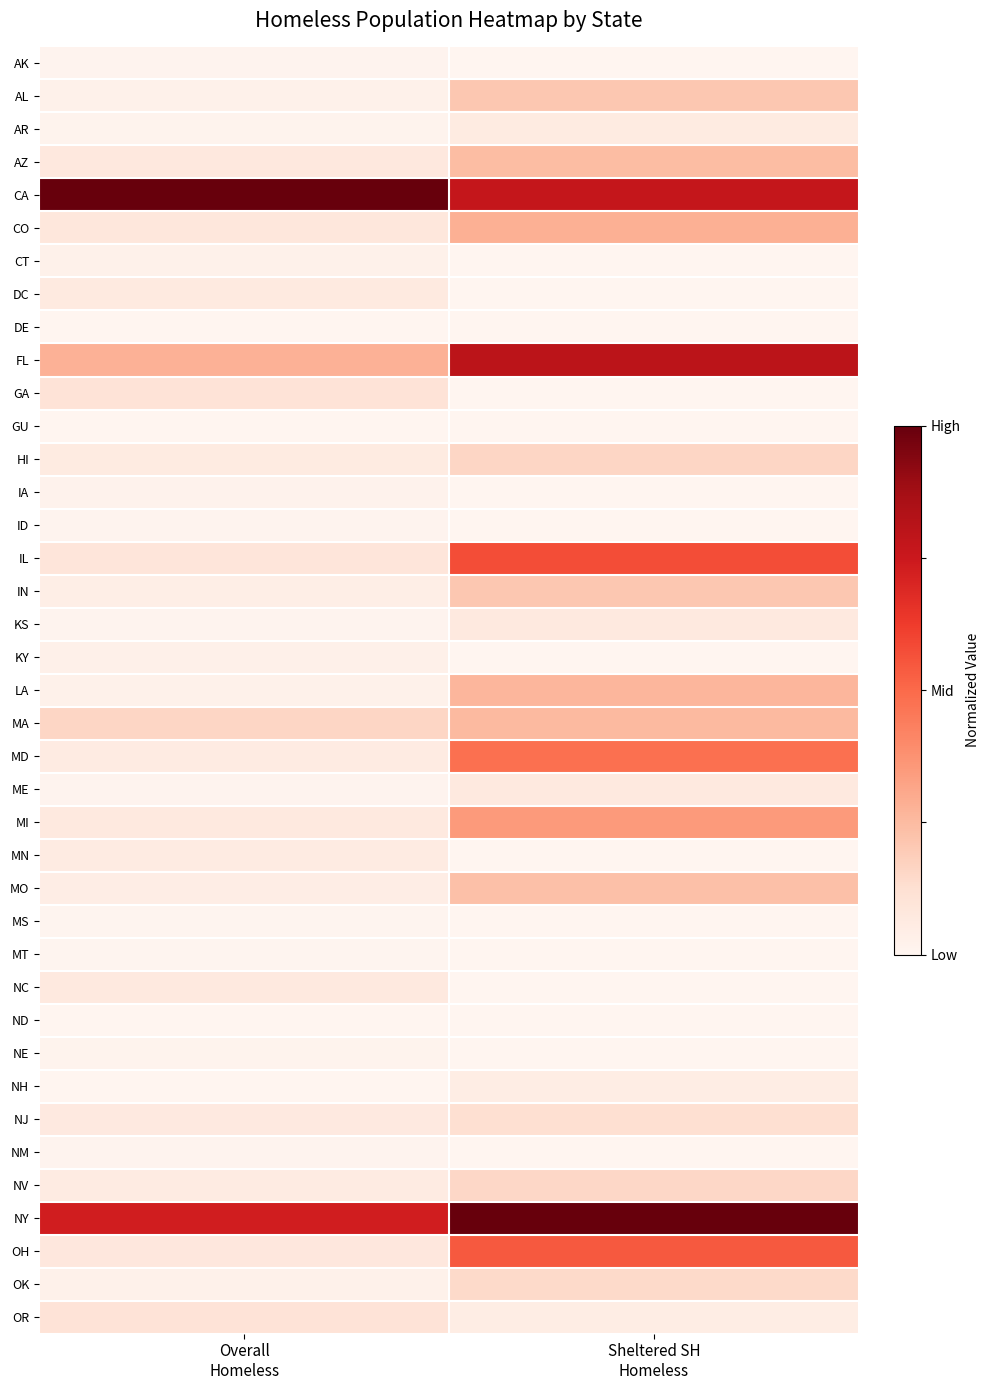

Reading left to right, list all the values displayed in this chart.

AK: Overall
Homeless=0.0	Sheltered SH
Homeless=0.0
AL: Overall
Homeless=0.0	Sheltered SH
Homeless=0.2
AR: Overall
Homeless=0.0	Sheltered SH
Homeless=0.1
AZ: Overall
Homeless=0.1	Sheltered SH
Homeless=0.2
CA: Overall
Homeless=1.0	Sheltered SH
Homeless=0.8
CO: Overall
Homeless=0.1	Sheltered SH
Homeless=0.3
CT: Overall
Homeless=0.0	Sheltered SH
Homeless=0.0
DC: Overall
Homeless=0.1	Sheltered SH
Homeless=0.0
DE: Overall
Homeless=0.0	Sheltered SH
Homeless=0.0
FL: Overall
Homeless=0.3	Sheltered SH
Homeless=0.8
GA: Overall
Homeless=0.1	Sheltered SH
Homeless=0.0
GU: Overall
Homeless=0.0	Sheltered SH
Homeless=0.0
HI: Overall
Homeless=0.1	Sheltered SH
Homeless=0.2
IA: Overall
Homeless=0.0	Sheltered SH
Homeless=0.0
ID: Overall
Homeless=0.0	Sheltered SH
Homeless=0.0
IL: Overall
Homeless=0.1	Sheltered SH
Homeless=0.6
IN: Overall
Homeless=0.0	Sheltered SH
Homeless=0.2
KS: Overall
Homeless=0.0	Sheltered SH
Homeless=0.1
KY: Overall
Homeless=0.0	Sheltered SH
Homeless=0.0
LA: Overall
Homeless=0.0	Sheltered SH
Homeless=0.3
MA: Overall
Homeless=0.2	Sheltered SH
Homeless=0.3
MD: Overall
Homeless=0.1	Sheltered SH
Homeless=0.5
ME: Overall
Homeless=0.0	Sheltered SH
Homeless=0.1
MI: Overall
Homeless=0.1	Sheltered SH
Homeless=0.3
MN: Overall
Homeless=0.1	Sheltered SH
Homeless=0.0
MO: Overall
Homeless=0.0	Sheltered SH
Homeless=0.2
MS: Overall
Homeless=0.0	Sheltered SH
Homeless=0.0
MT: Overall
Homeless=0.0	Sheltered SH
Homeless=0.0
NC: Overall
Homeless=0.1	Sheltered SH
Homeless=0.0
ND: Overall
Homeless=0.0	Sheltered SH
Homeless=0.0
NE: Overall
Homeless=0.0	Sheltered SH
Homeless=0.0
NH: Overall
Homeless=0.0	Sheltered SH
Homeless=0.0
NJ: Overall
Homeless=0.1	Sheltered SH
Homeless=0.1
NM: Overall
Homeless=0.0	Sheltered SH
Homeless=0.0
NV: Overall
Homeless=0.1	Sheltered SH
Homeless=0.2
NY: Overall
Homeless=0.7	Sheltered SH
Homeless=1.0
OH: Overall
Homeless=0.1	Sheltered SH
Homeless=0.5
OK: Overall
Homeless=0.0	Sheltered SH
Homeless=0.1
OR: Overall
Homeless=0.1	Sheltered SH
Homeless=0.0